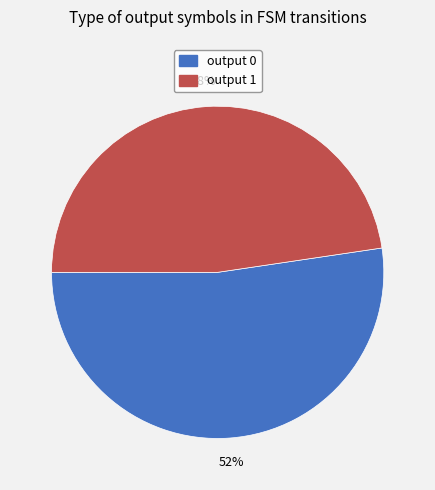

Is the sum of output 1 and output 0 greater than half?

Yes